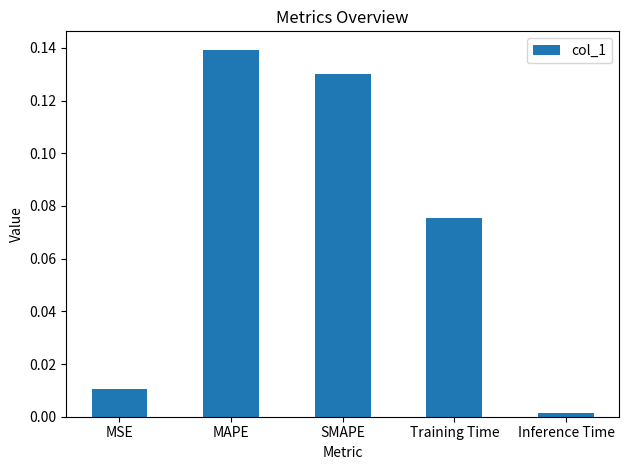

List the labels in order of value, smallest first.

Inference Time, MSE, Training Time, SMAPE, MAPE